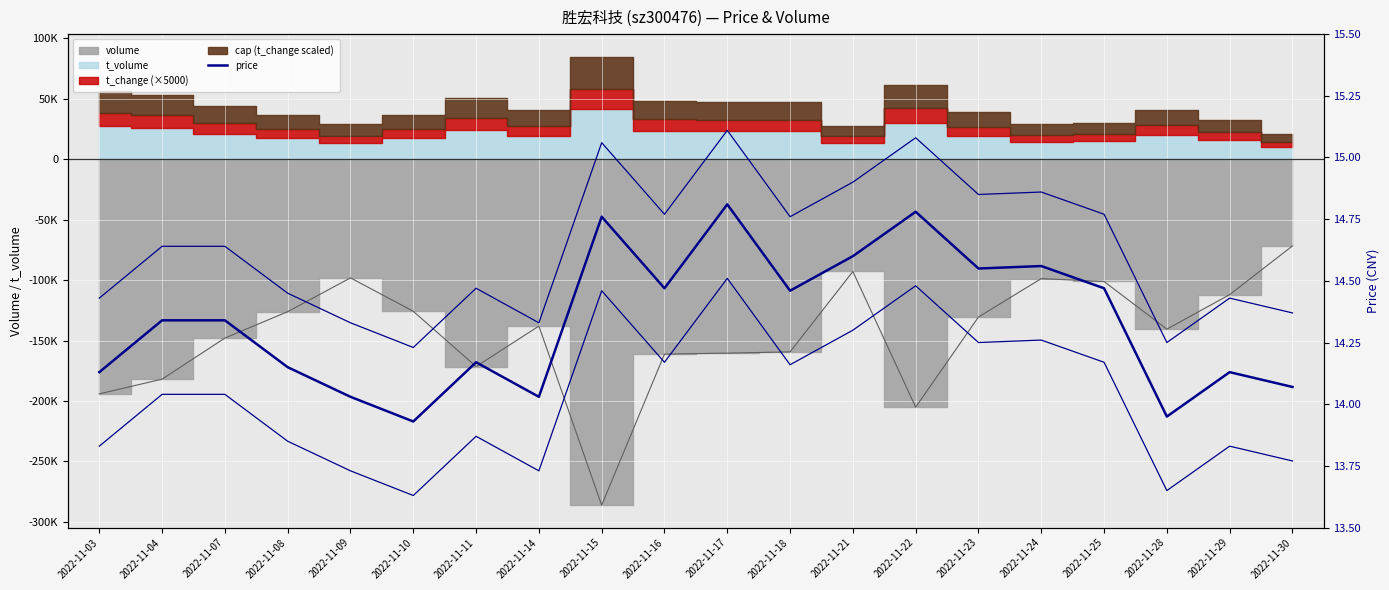

What is the maximum value shown in the chart?

14.8